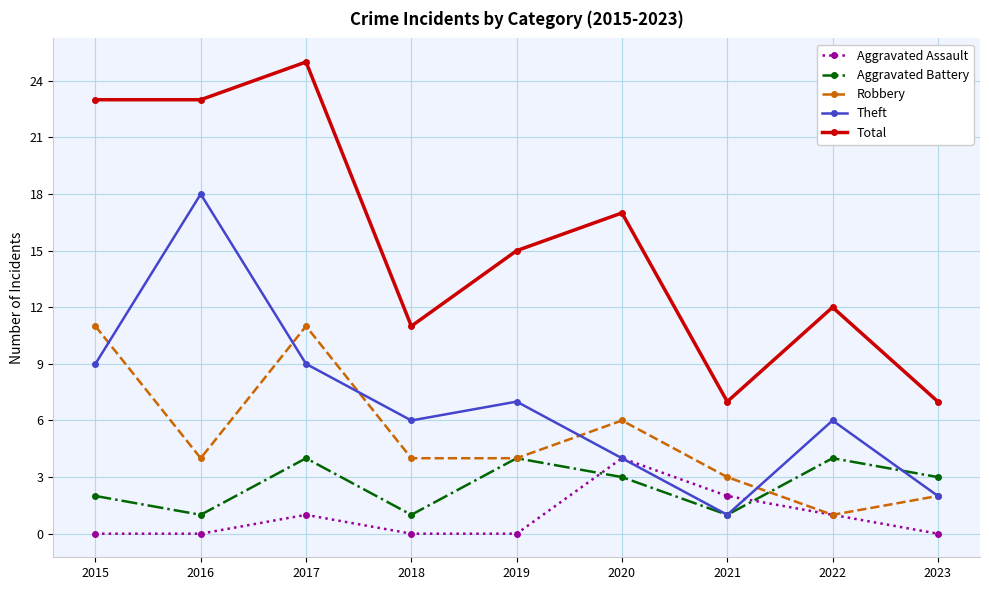

Reading right to left, what are all the values shown in this chart?

Aggravated Assault: 2023=0	2022=1	2021=2	2020=4	2019=0	2018=0	2017=1	2016=0	2015=0
Aggravated Battery: 2023=3	2022=4	2021=1	2020=3	2019=4	2018=1	2017=4	2016=1	2015=2
Robbery: 2023=2	2022=1	2021=3	2020=6	2019=4	2018=4	2017=11	2016=4	2015=11
Theft: 2023=2	2022=6	2021=1	2020=4	2019=7	2018=6	2017=9	2016=18	2015=9
Total: 2023=7	2022=12	2021=7	2020=17	2019=15	2018=11	2017=25	2016=23	2015=23